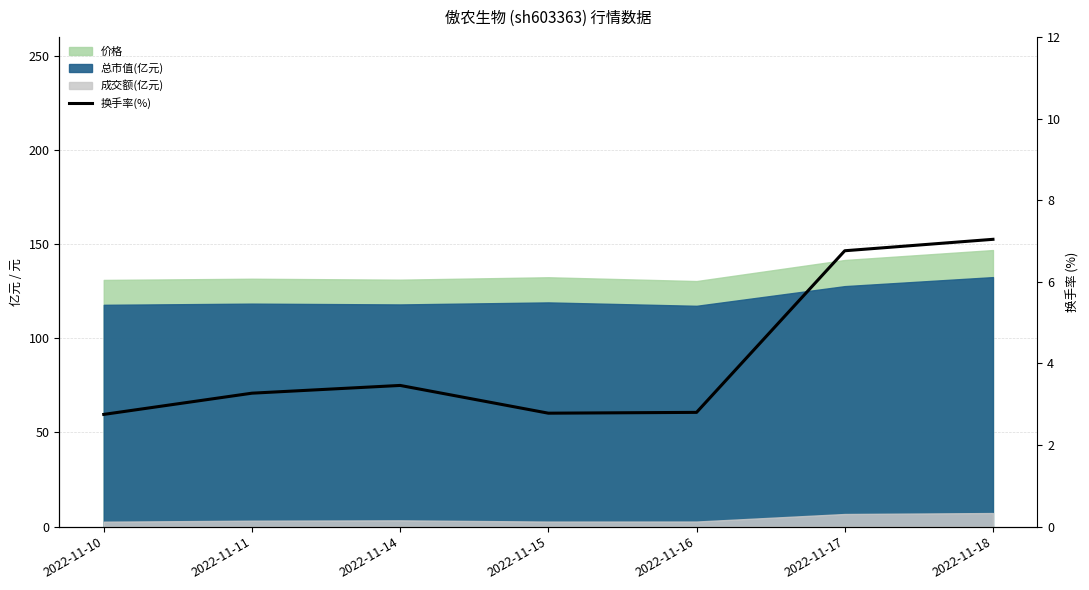

Between 2022-11-10 and 2022-11-15, which is larger?

2022-11-15